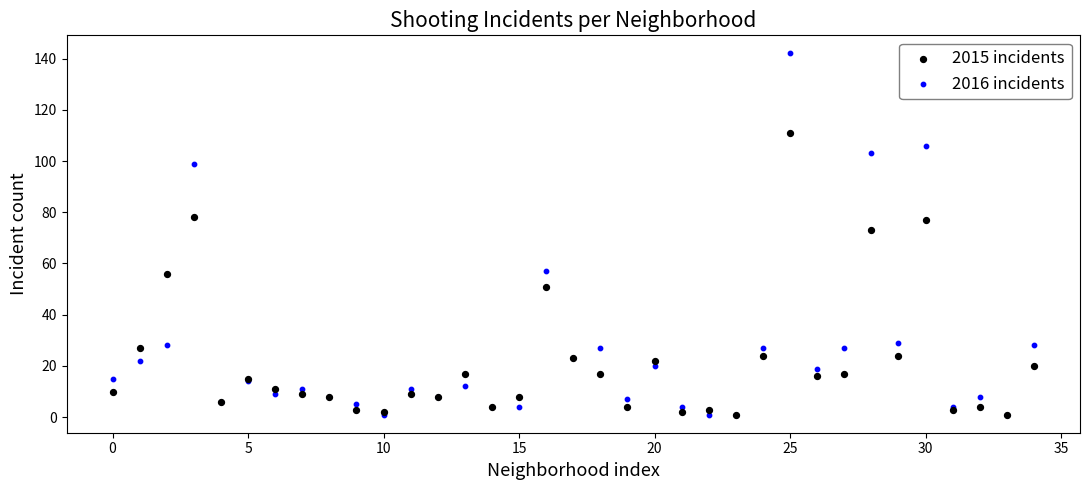

In the 2016 incidents series, what Y value is closest to 71?

57